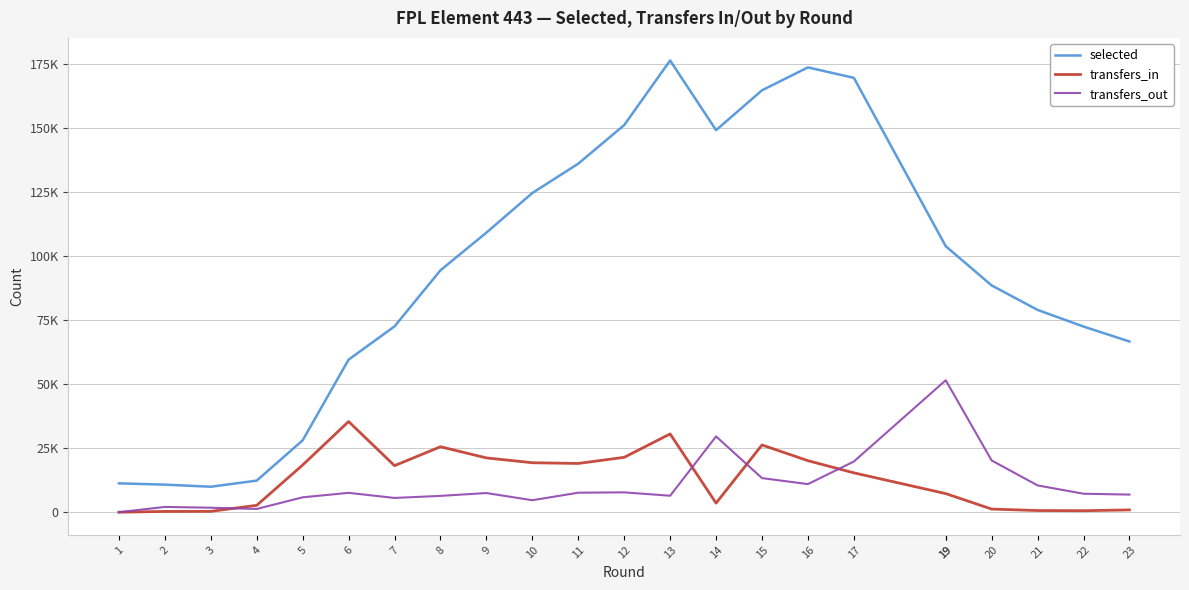

Which has a higher value, 10 or 16?

16